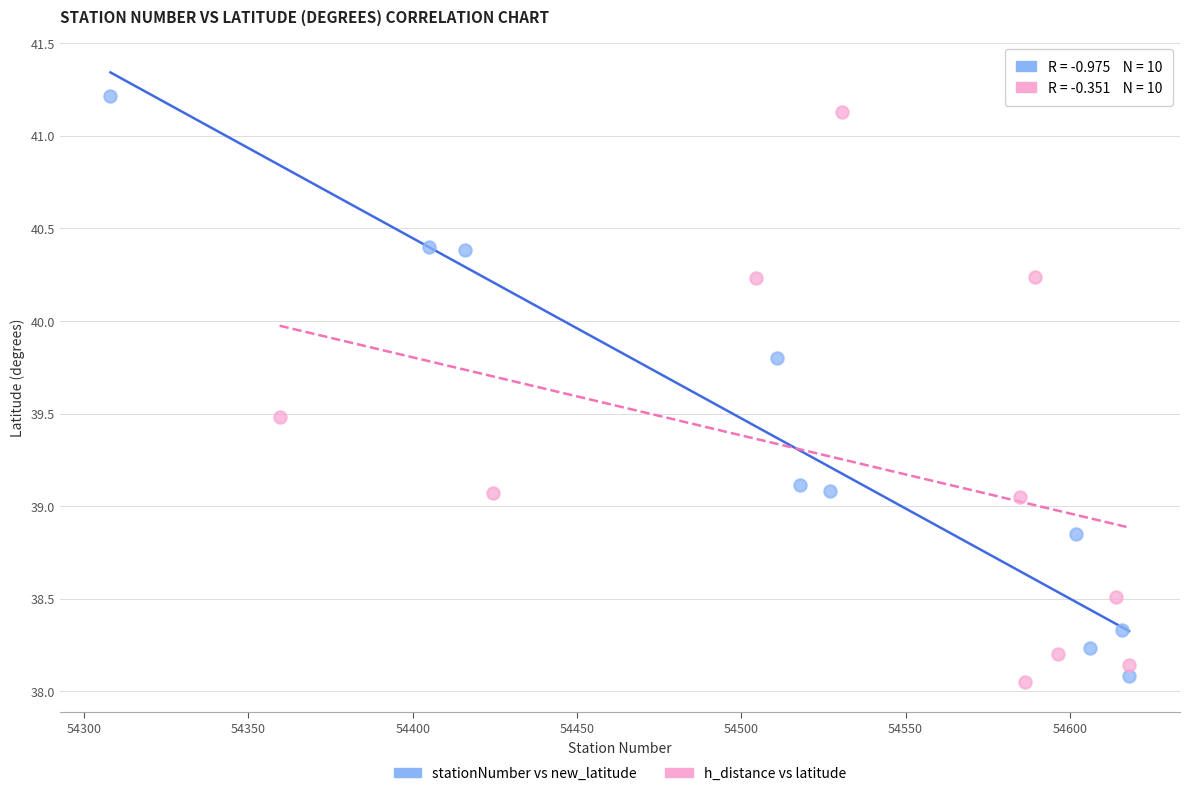

What are all the series names shown in the legend?

stationNumber vs new_latitude, h_distance vs latitude